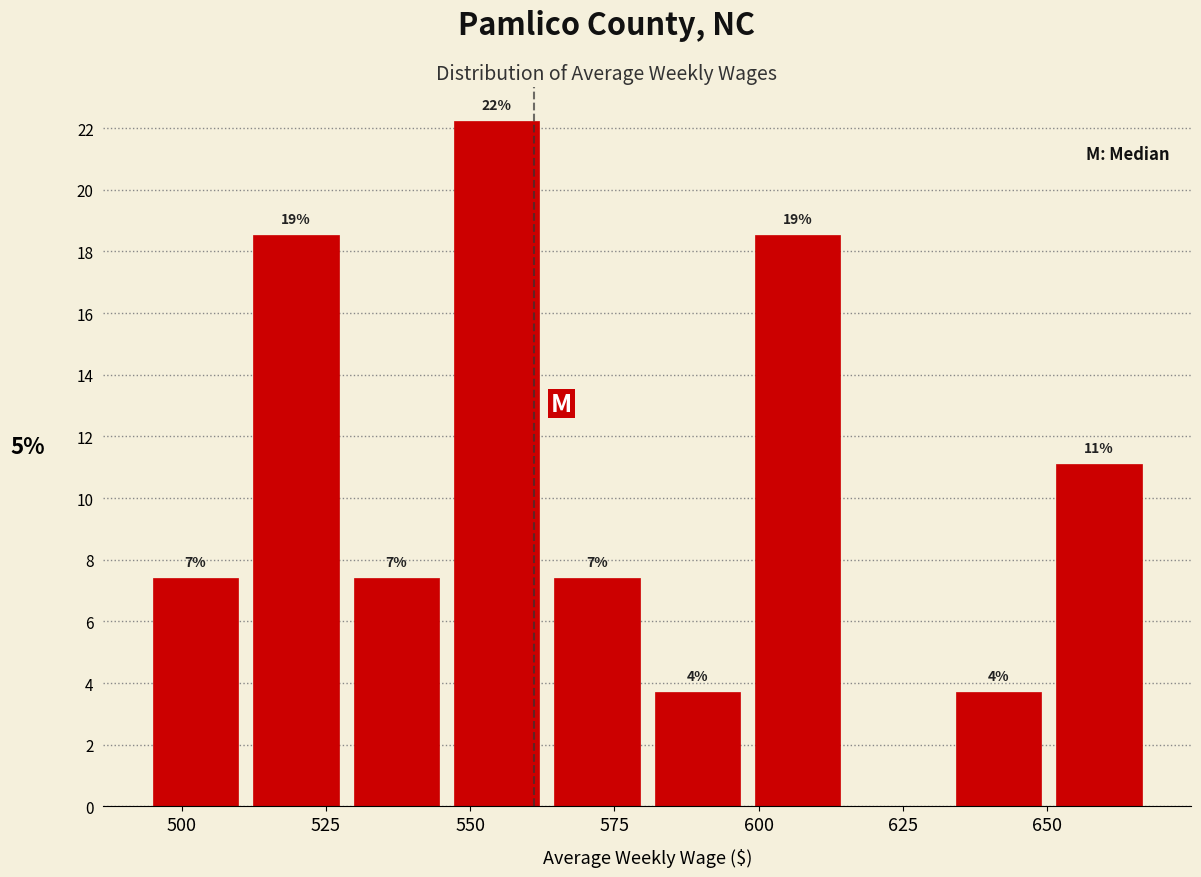

Around what value on the x-axis is the tallest bar? Give the approximate position of its centre, as read against the axis.

555